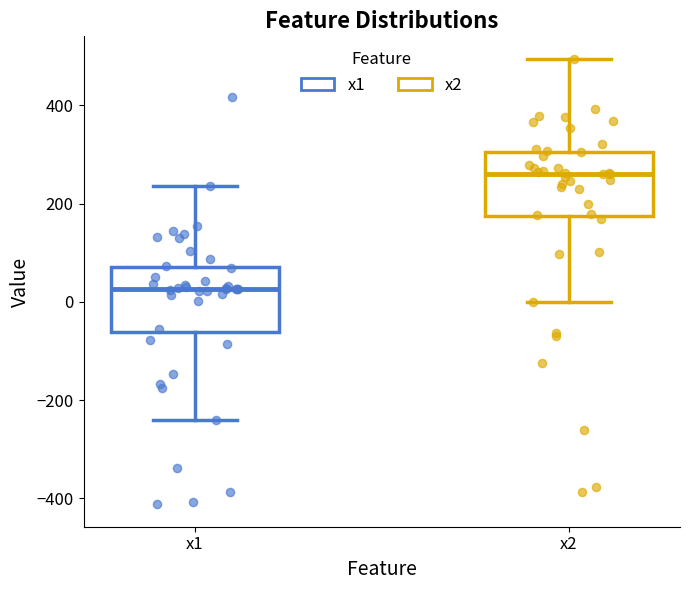

Where is the lower edge of the box for x1 on the y-axis? The values are not printed on the chart, so give them approximately, as read against the axis.

-60